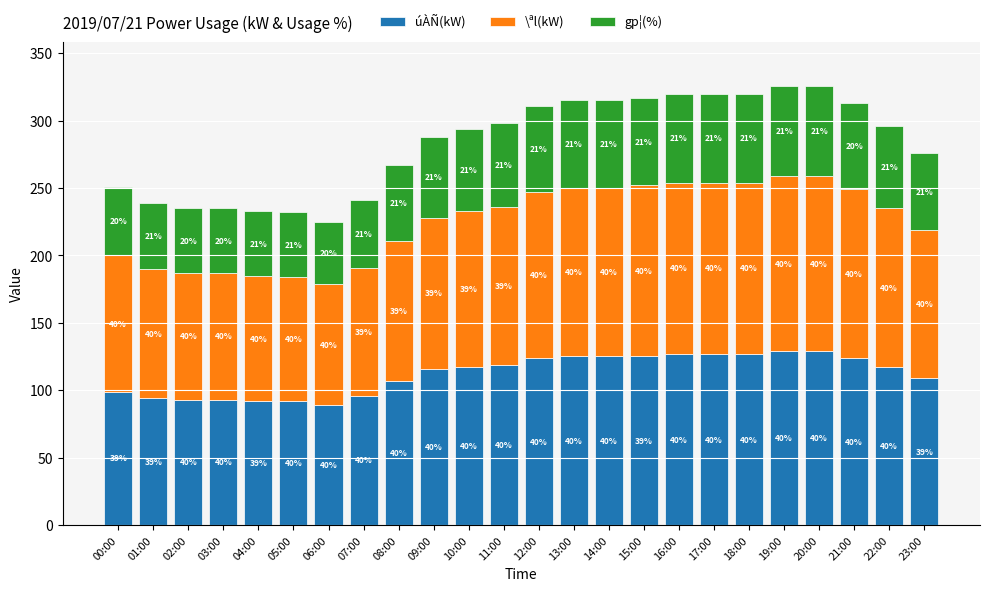

How many bars are there in total?

24